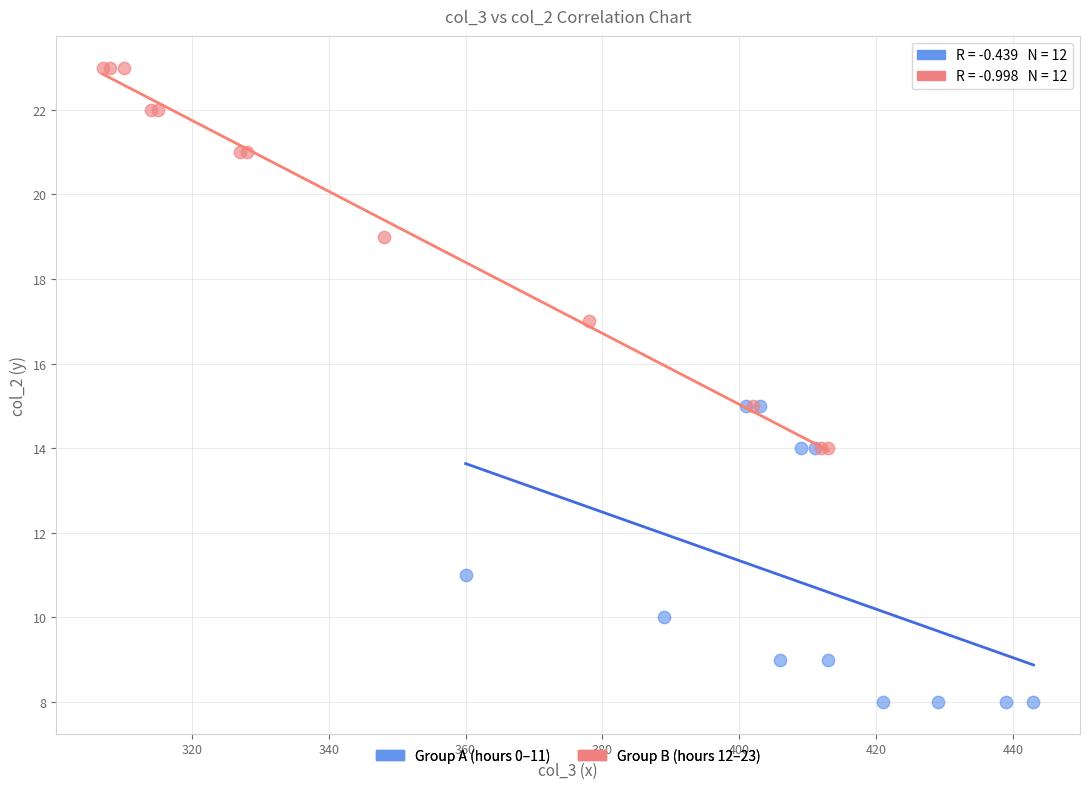

Which series has the widest spread of Y values?

Group B (hours 12–23)